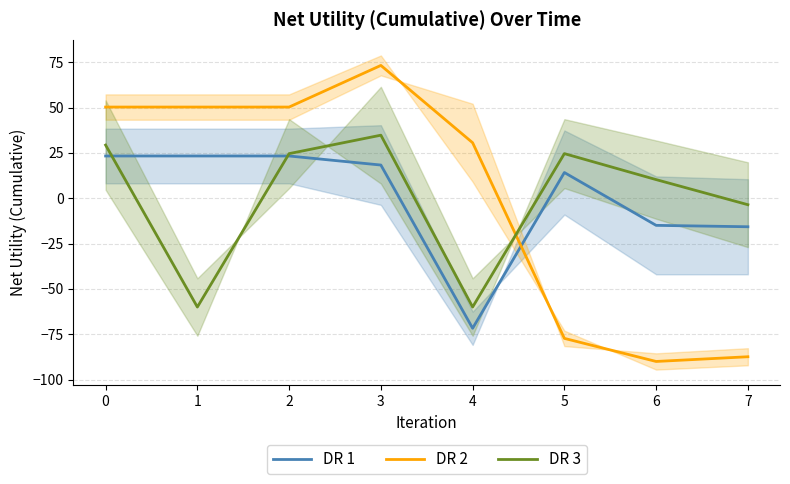

Between which two adjacent categories do DR 2 and DR 1 first intersect?

4 and 5